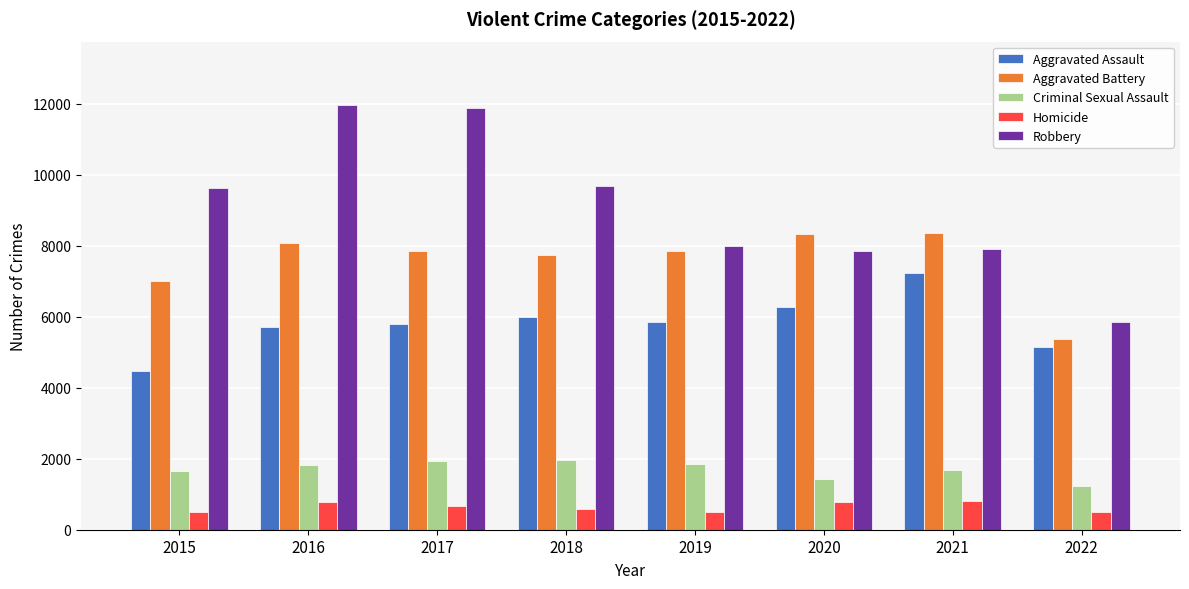

Which series has the widest spread of values?

Robbery